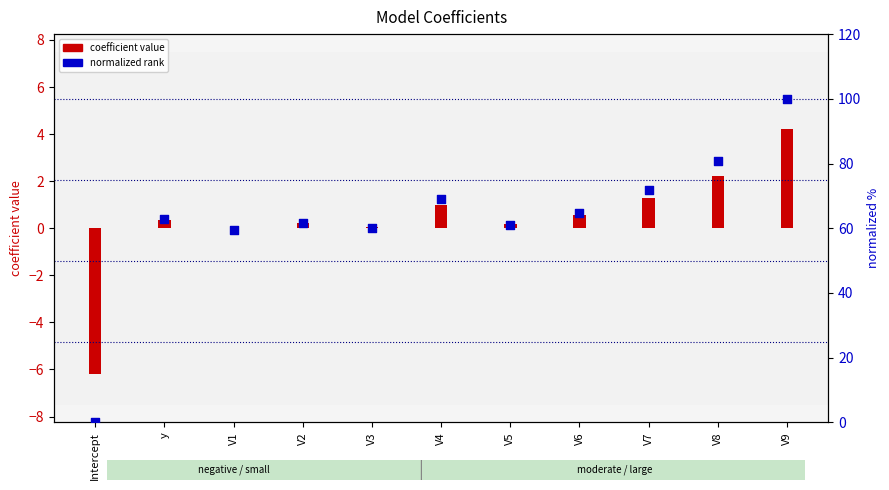

Is the value of normalized rank at V4 greater than the value of coefficient value at Intercept?

Yes